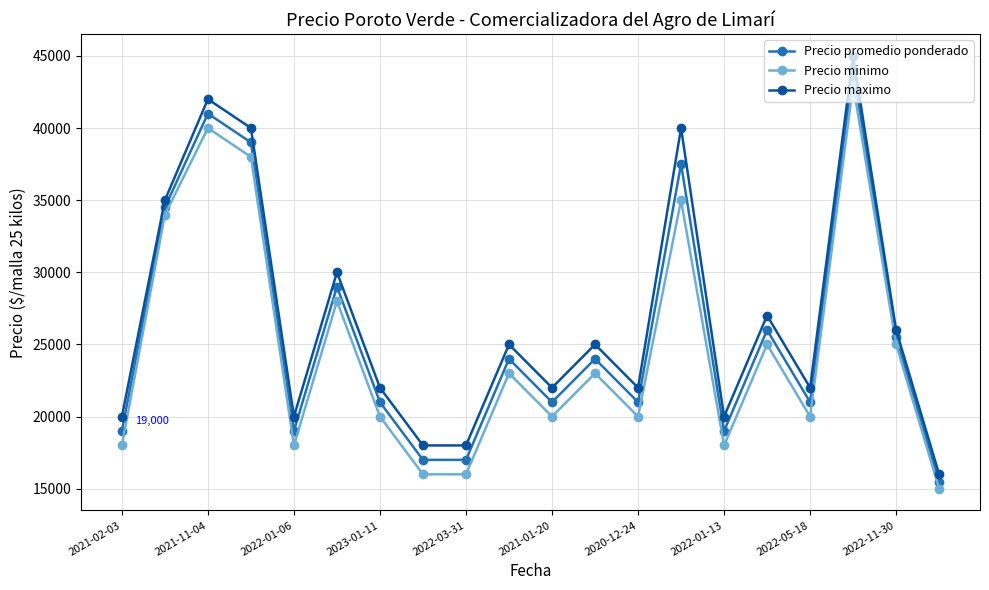

How many values in the Precio maximo series are below 25000?

10